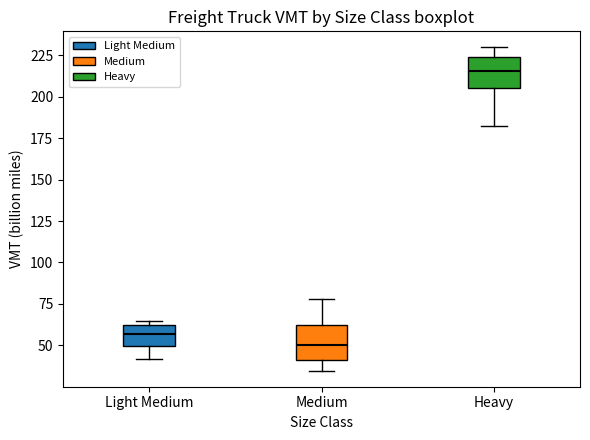

Where does the lower whisker of the box for Heavy end on the y-axis? The values are not printed on the chart, so give them approximately, as read against the axis.

180